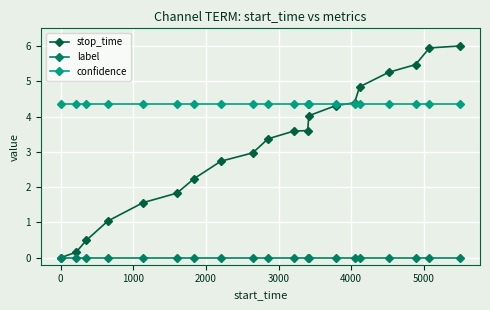

What is the value of the confidence point at the 6th from the left?

4.4